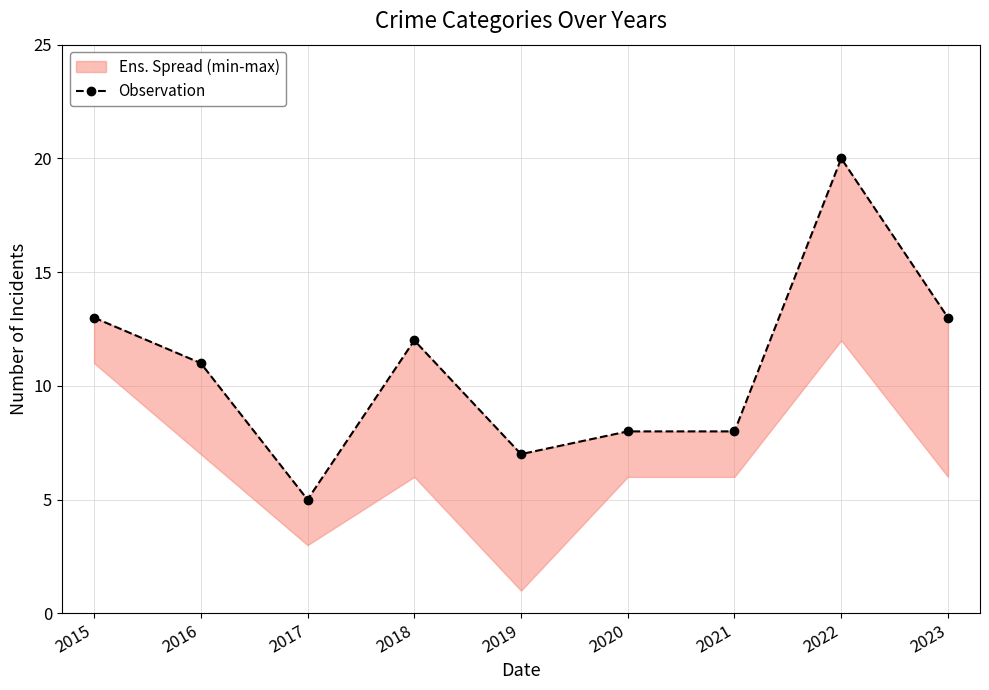

Between 2023 and 2017, which is larger?

2023